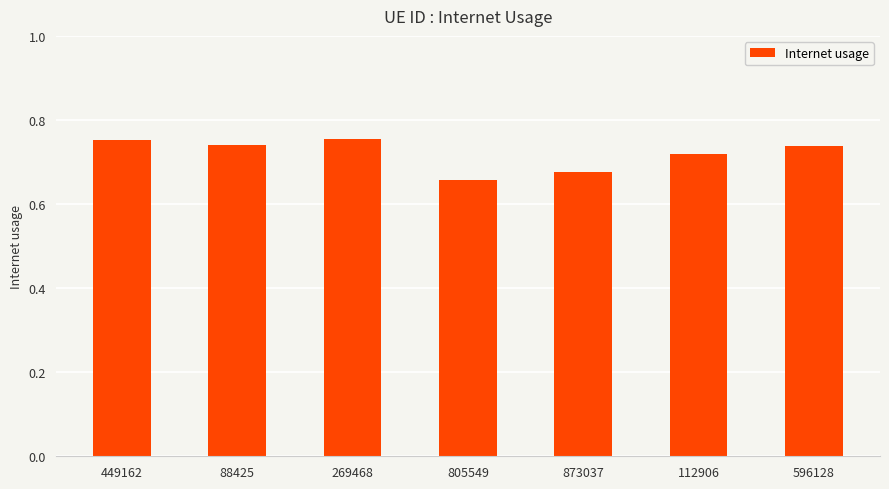

How many bars are there in total?

7